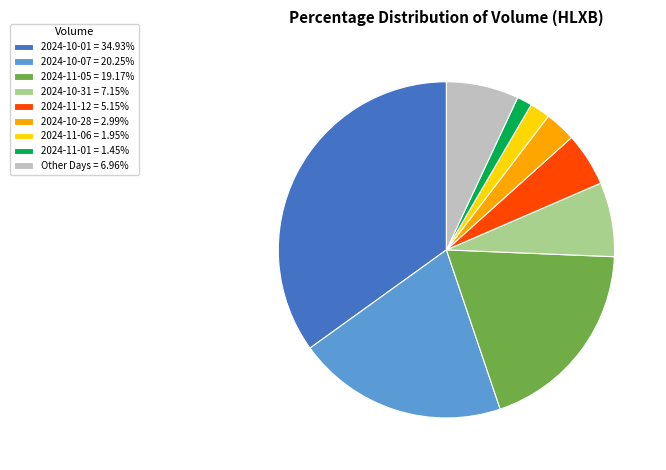

What is the ratio of the value at 2024-10-07 = 20.25% to the value at 2024-11-06 = 1.95%?

10.4